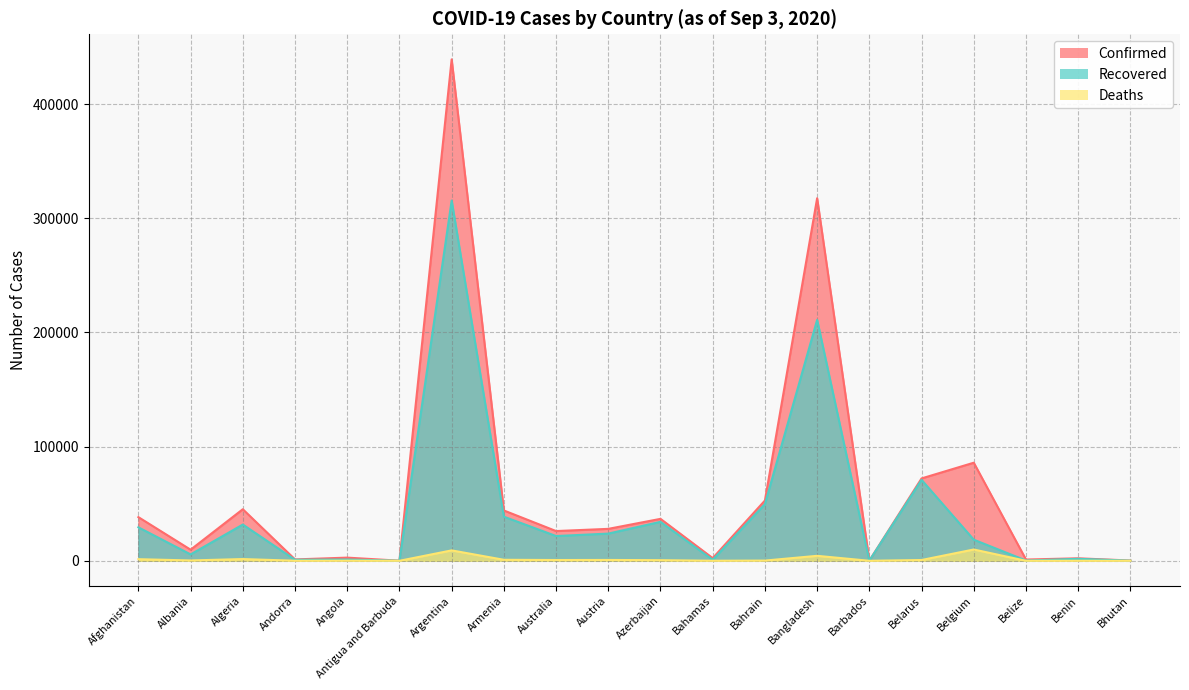

The value of Deaths at Azerbaijan is 117. True or false?

False